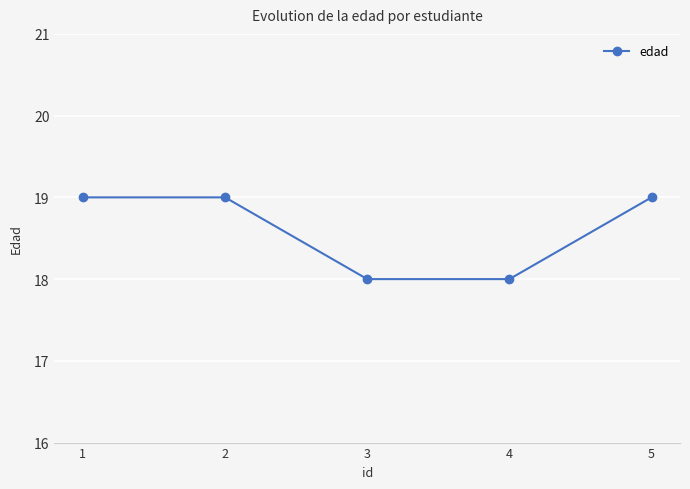

Read the value at 5.

19